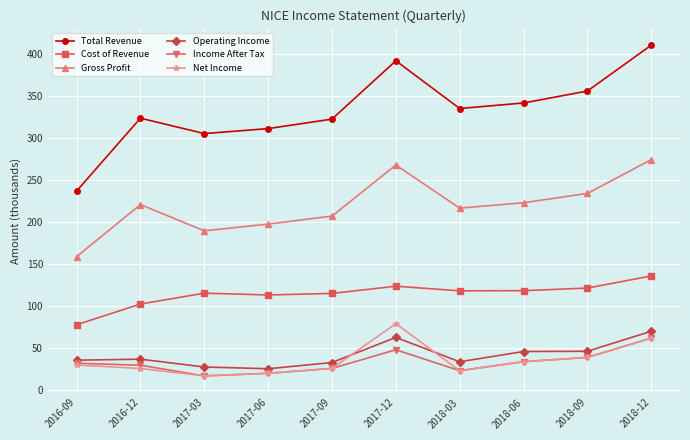

What is the highest value of the Income After Tax series?

62.3